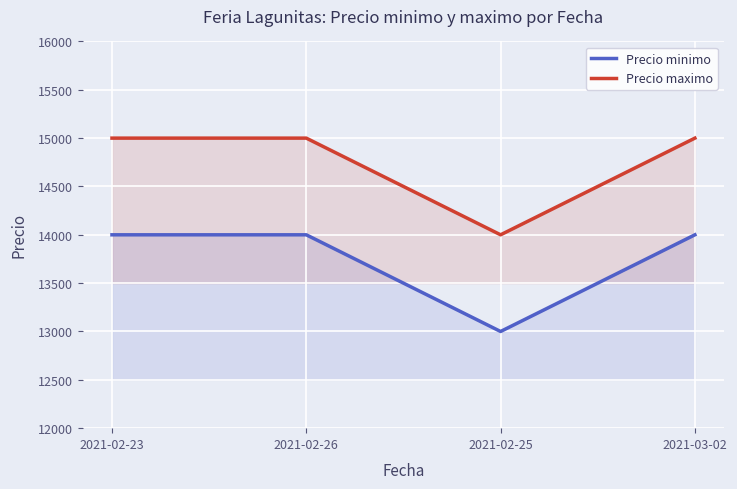

Between 2021-02-25 and 2021-03-02, which is larger?

2021-03-02